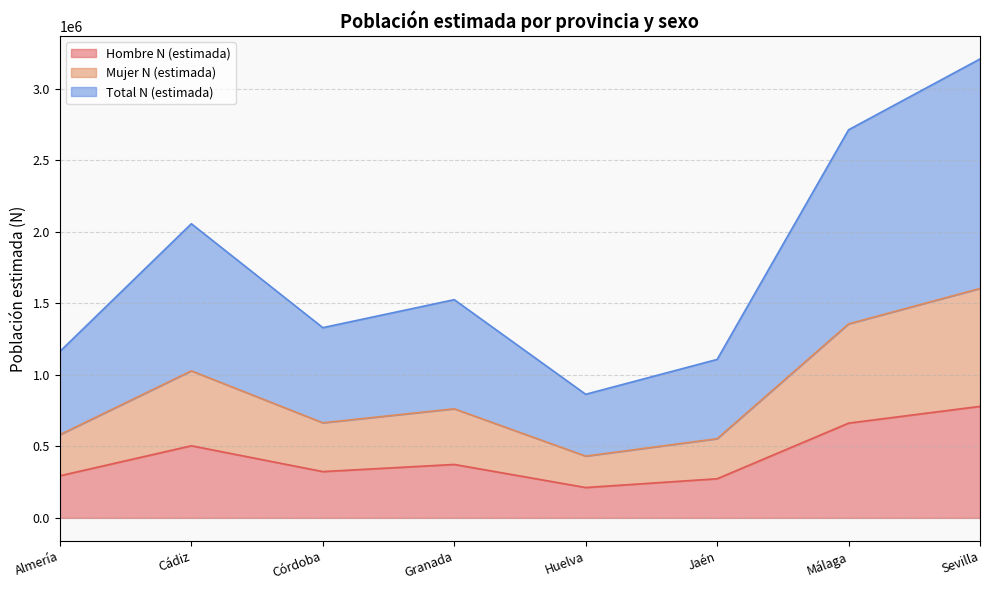

The Total N (estimada) series shows 1163966 at Almería. True or false?

True